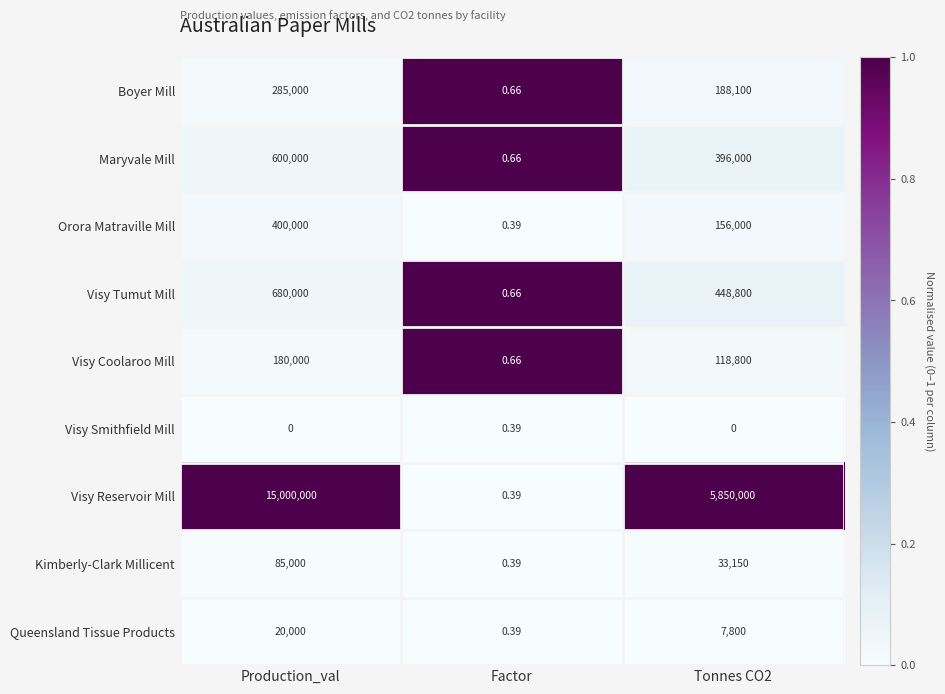

What is the difference between the highest and lowest values at Production_val?

15000000.0